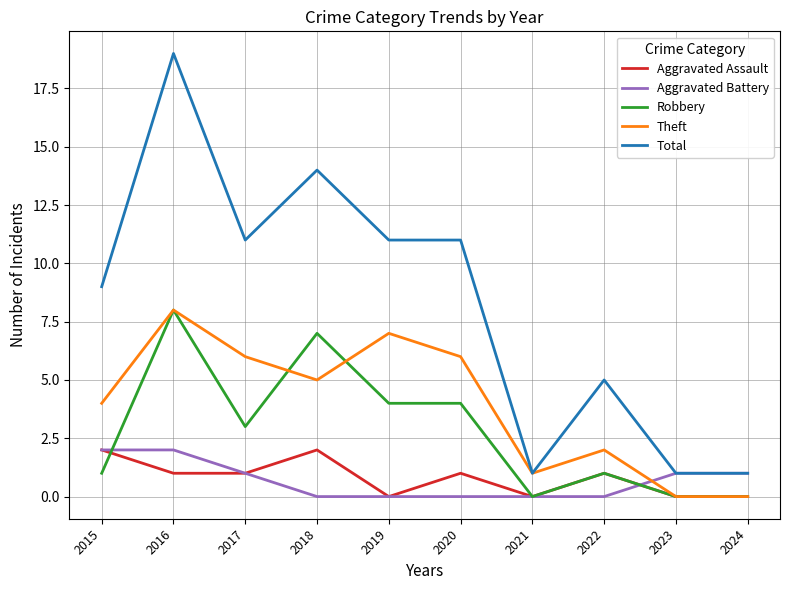

What is the highest value of the Theft series?

8